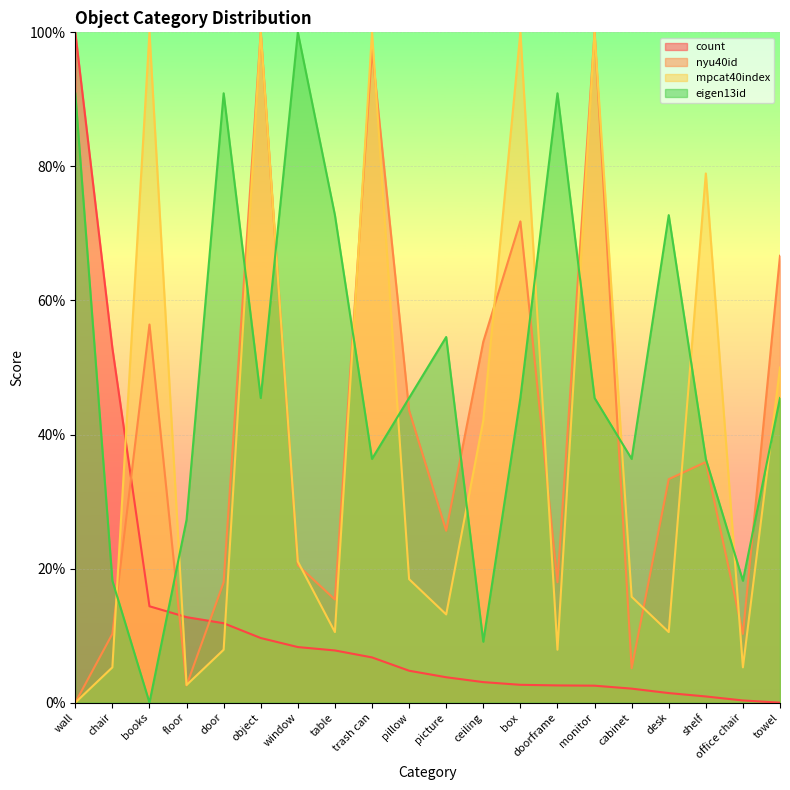

In nyu40id, how many points are higher than both neighbors (excluding endpoints)?

6